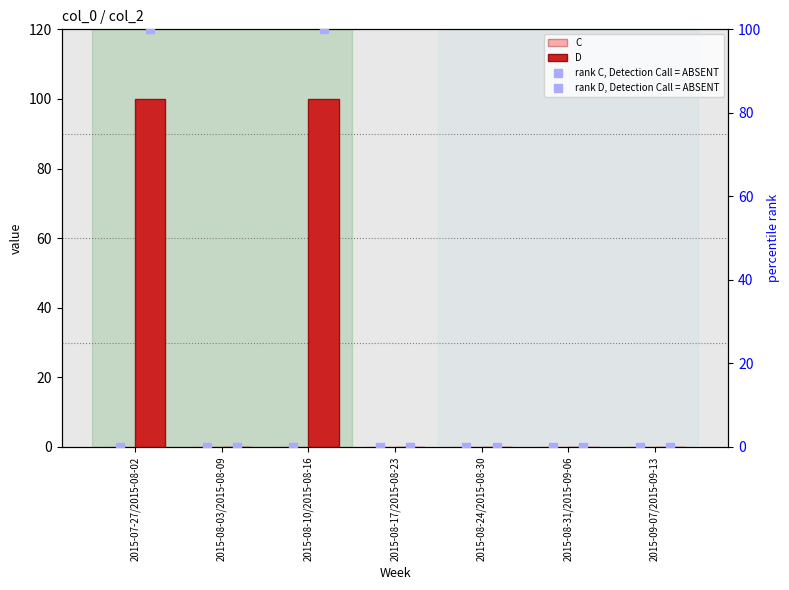

Which series contains the lowest Y value?

C